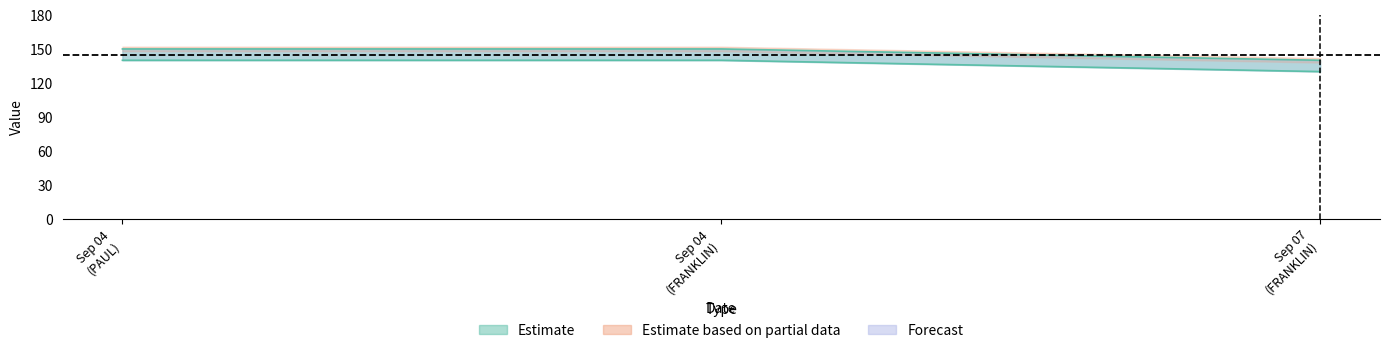

Between Sep 07 (FRANKLIN) and Sep 04 (PAUL), which is larger?

Sep 04 (PAUL)